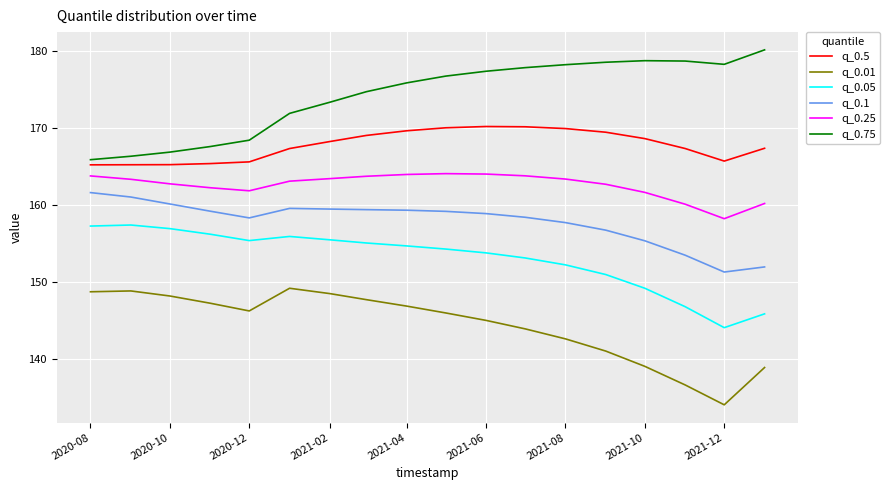

Which series has the largest total across all categories?

q_0.75